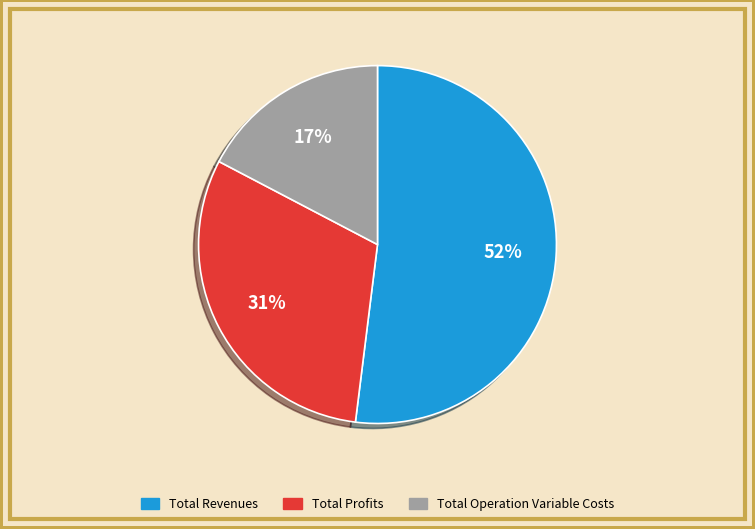

To the nearest percent, what is the difference between the largest and smallest slice percentages?

35%